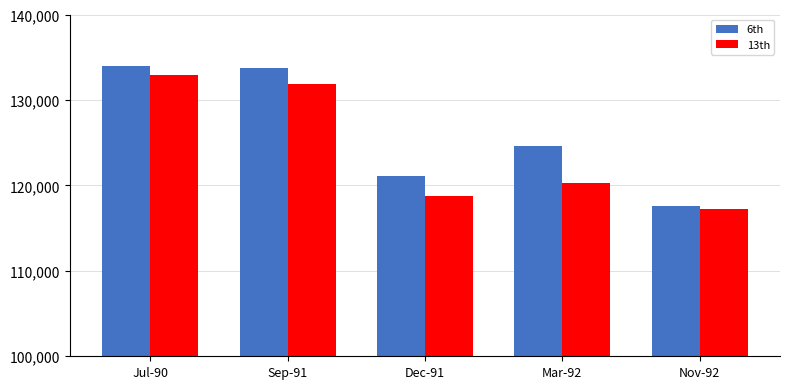

At which category is the sum across all series the highest?

Jul-90